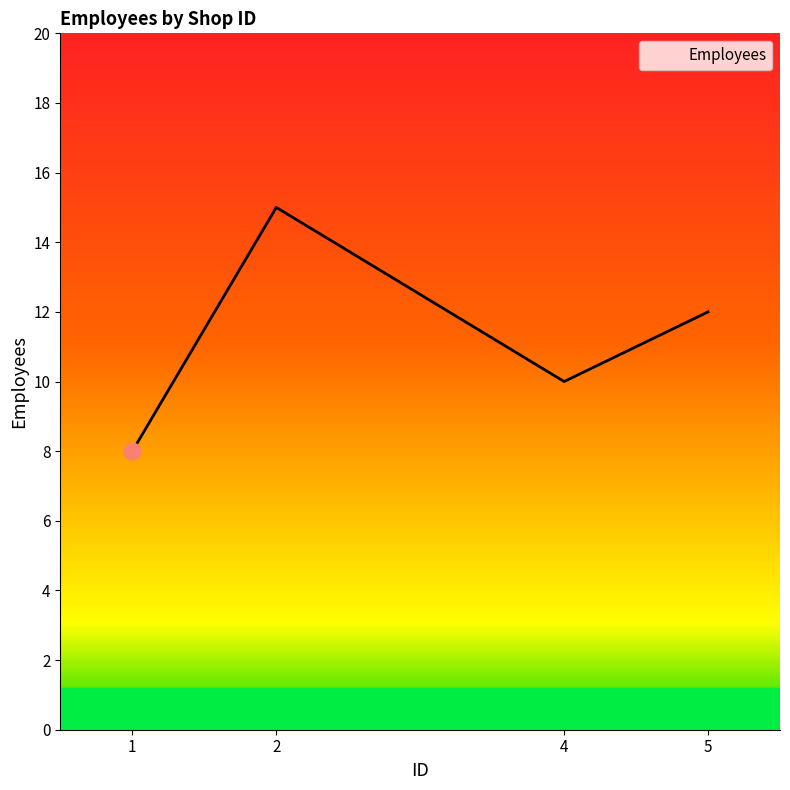

What is the difference between the values at 5 and 2?

3